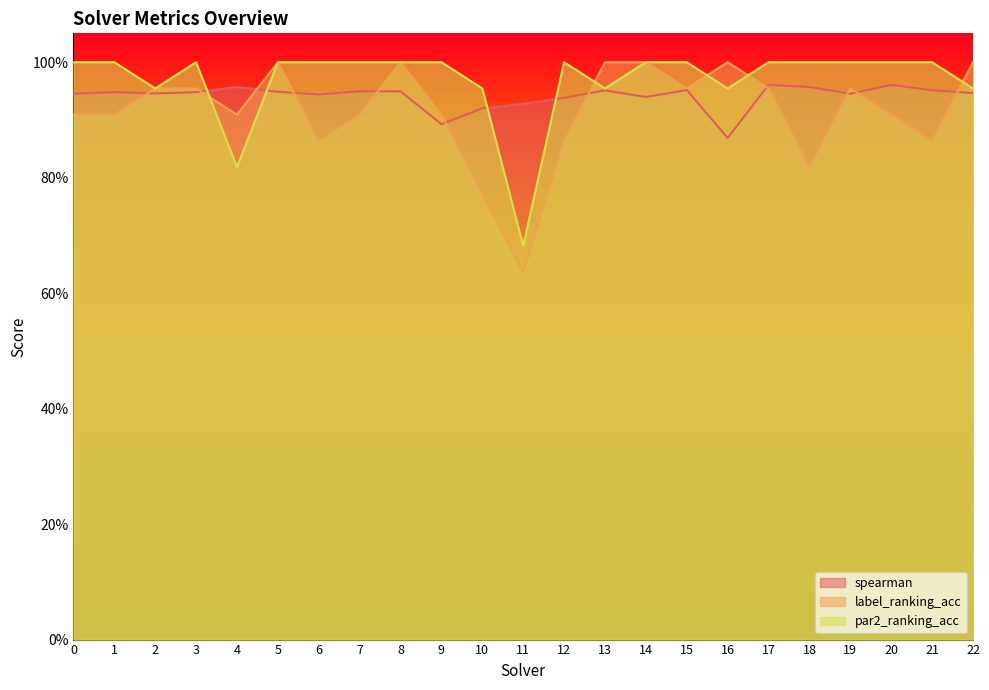

Between 4 and 5, which is larger?

4